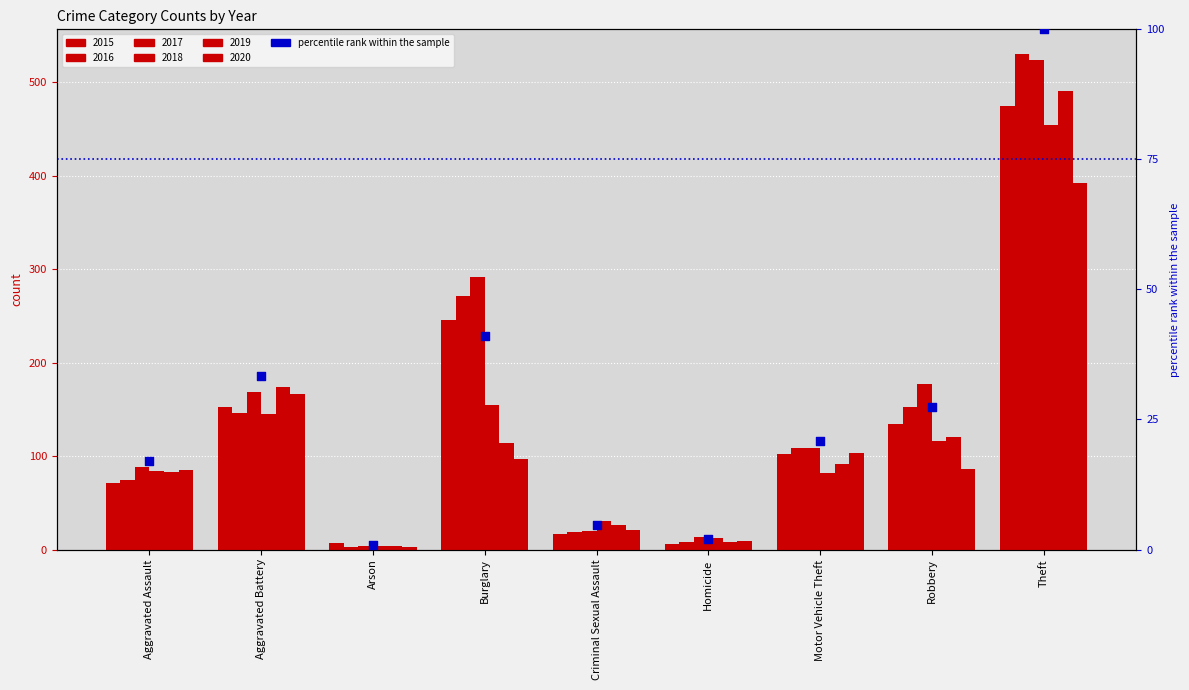

Which has a higher value, Aggravated Battery or Robbery?

Aggravated Battery